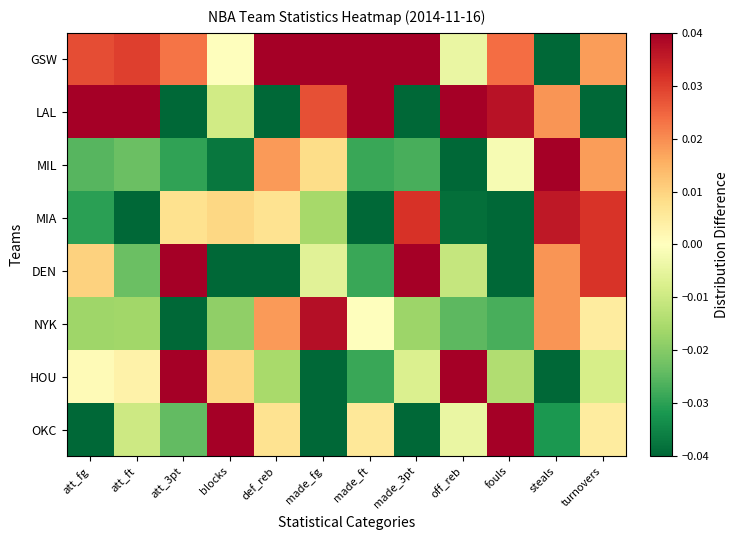

Reading right to left, transcribe all the data shown in this chart.

GSW: turnovers=0.0	steals=-0.1	fouls=0.0	off_reb=-0.0	made_3pt=0.1	made_ft=0.1	made_fg=0.1	def_reb=0.1	blocks=0.0	att_3pt=0.0	att_ft=0.0	att_fg=0.0
LAL: turnovers=-0.1	steals=0.0	fouls=0.0	off_reb=0.1	made_3pt=-0.0	made_ft=0.1	made_fg=0.0	def_reb=-0.1	blocks=-0.0	att_3pt=-0.0	att_ft=0.1	att_fg=0.1
MIL: turnovers=0.0	steals=0.1	fouls=-0.0	off_reb=-0.0	made_3pt=-0.0	made_ft=-0.0	made_fg=0.0	def_reb=0.0	blocks=-0.0	att_3pt=-0.0	att_ft=-0.0	att_fg=-0.0
MIA: turnovers=0.0	steals=0.0	fouls=-0.1	off_reb=-0.0	made_3pt=0.0	made_ft=-0.0	made_fg=-0.0	def_reb=0.0	blocks=0.0	att_3pt=0.0	att_ft=-0.0	att_fg=-0.0
DEN: turnovers=0.0	steals=0.0	fouls=-0.0	off_reb=-0.0	made_3pt=0.1	made_ft=-0.0	made_fg=-0.0	def_reb=-0.0	blocks=-0.0	att_3pt=0.1	att_ft=-0.0	att_fg=0.0
NYK: turnovers=0.0	steals=0.0	fouls=-0.0	off_reb=-0.0	made_3pt=-0.0	made_ft=0.0	made_fg=0.0	def_reb=0.0	blocks=-0.0	att_3pt=-0.1	att_ft=-0.0	att_fg=-0.0
HOU: turnovers=-0.0	steals=-0.0	fouls=-0.0	off_reb=0.1	made_3pt=-0.0	made_ft=-0.0	made_fg=-0.0	def_reb=-0.0	blocks=0.0	att_3pt=0.1	att_ft=0.0	att_fg=0.0
OKC: turnovers=0.0	steals=-0.0	fouls=0.1	off_reb=-0.0	made_3pt=-0.0	made_ft=0.0	made_fg=-0.1	def_reb=0.0	blocks=0.1	att_3pt=-0.0	att_ft=-0.0	att_fg=-0.1